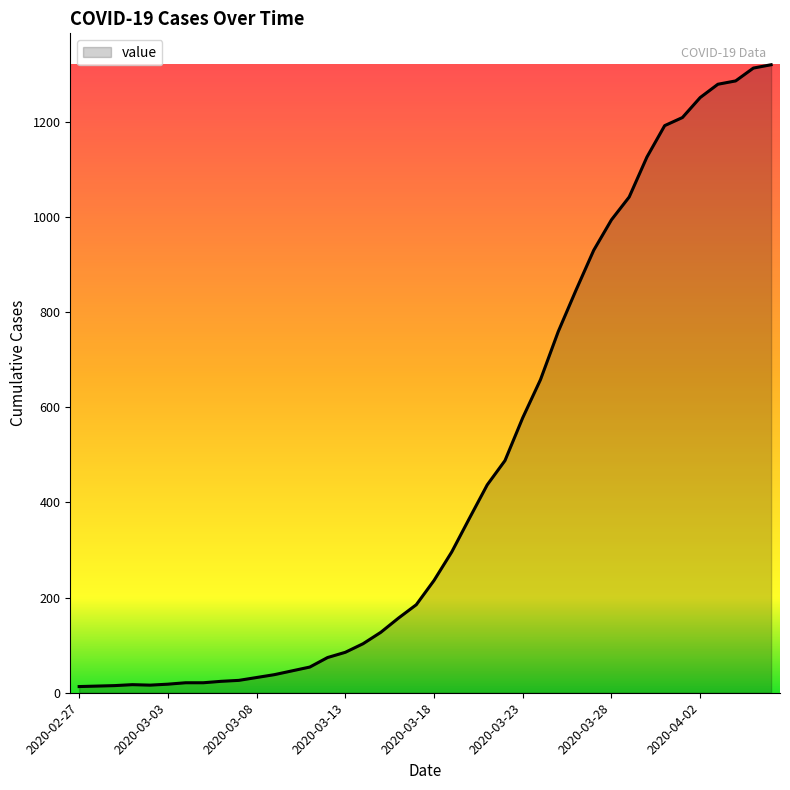

What is the maximum value shown in the chart?

1320